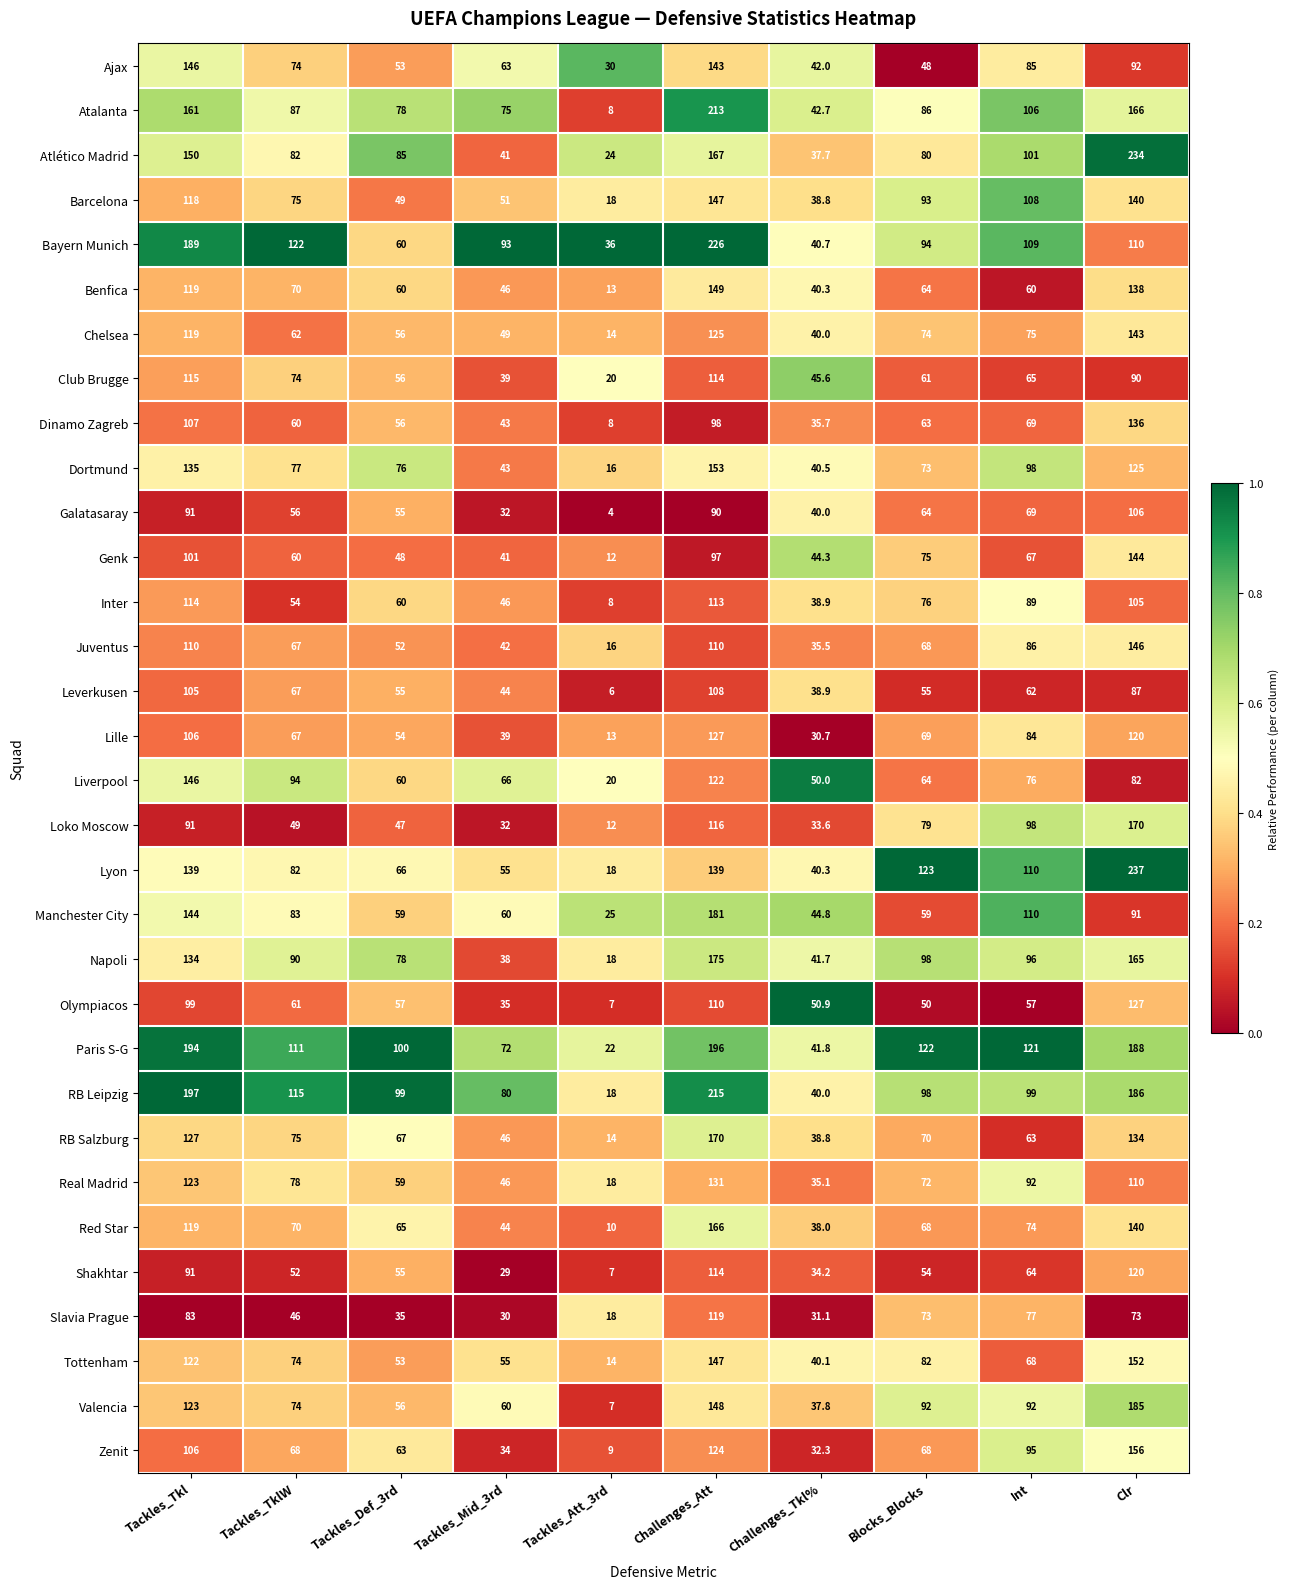

Is it true that Olympiacos equals 110.0 at Challenges_Att?

True